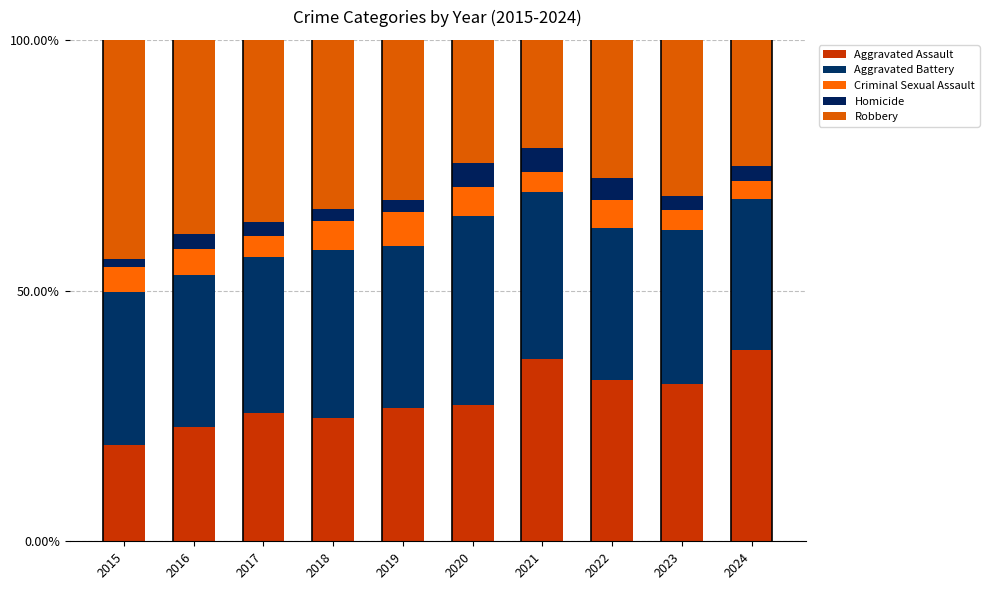

How many bars are there in total?

10